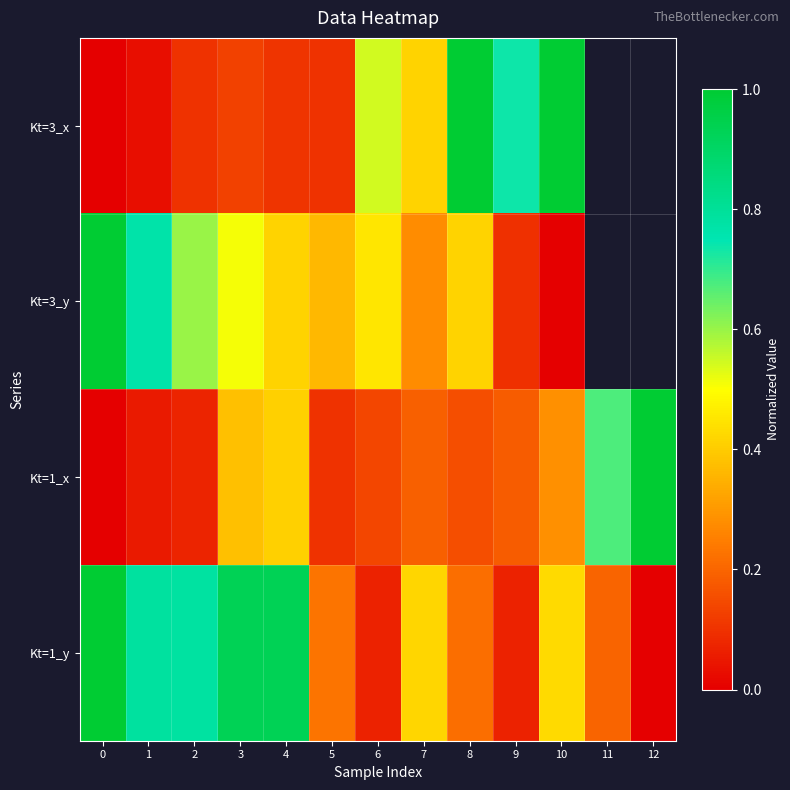

What is the difference between the second highest and minimum values in the Kt=1_y series?

0.9